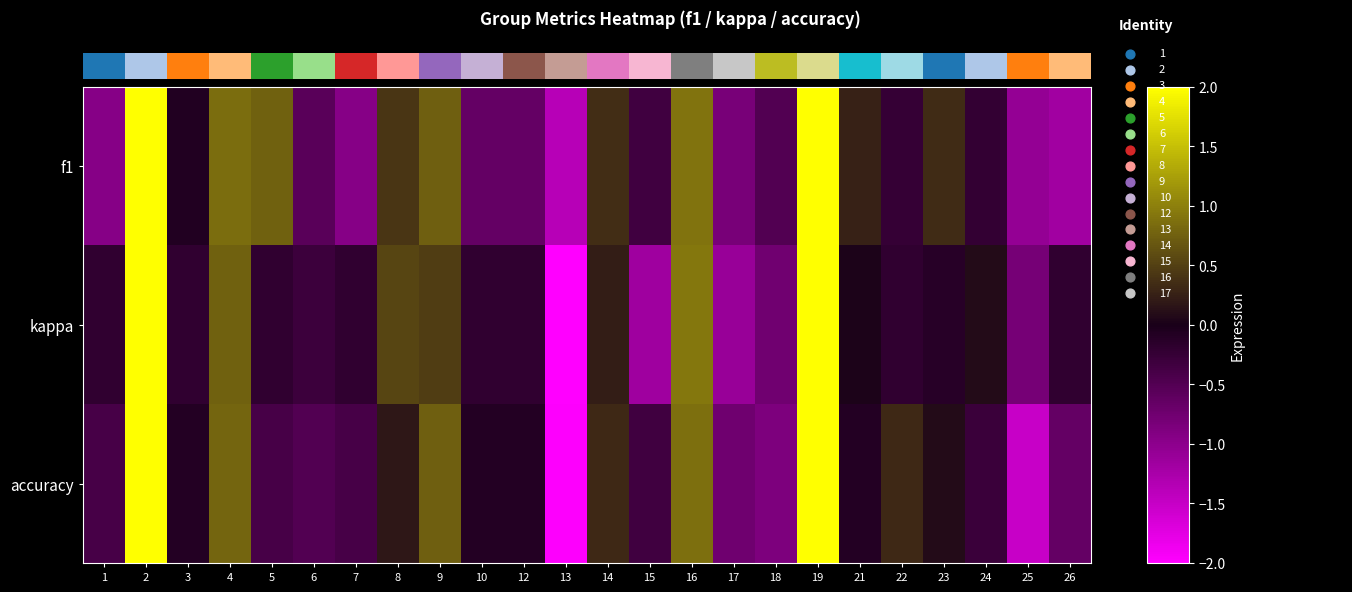

Between 18 and 2, which is larger?

2